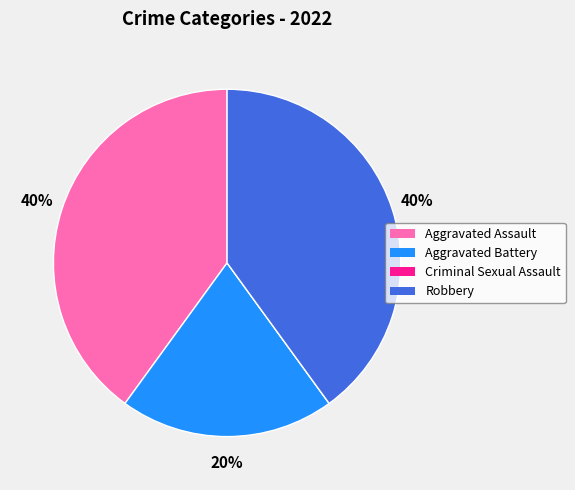

Is there a majority slice in this chart?

No